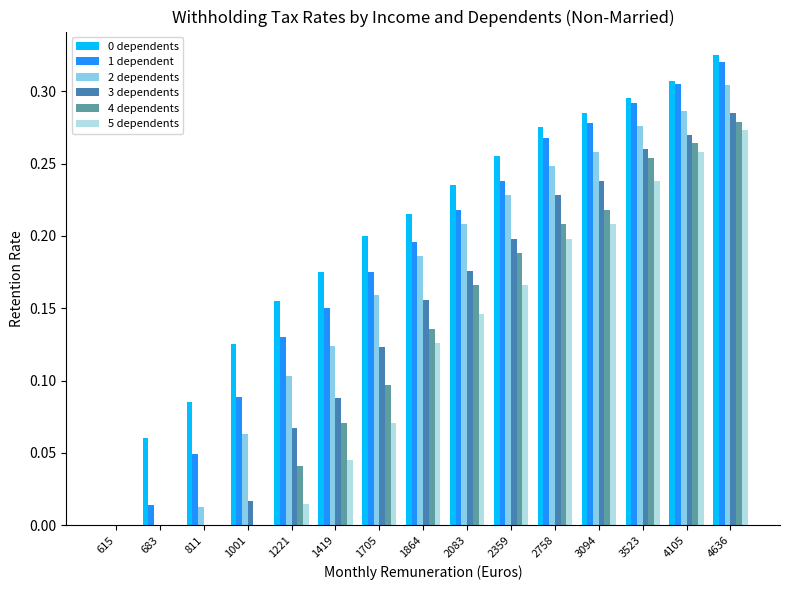

How many groups of bars are there?

15